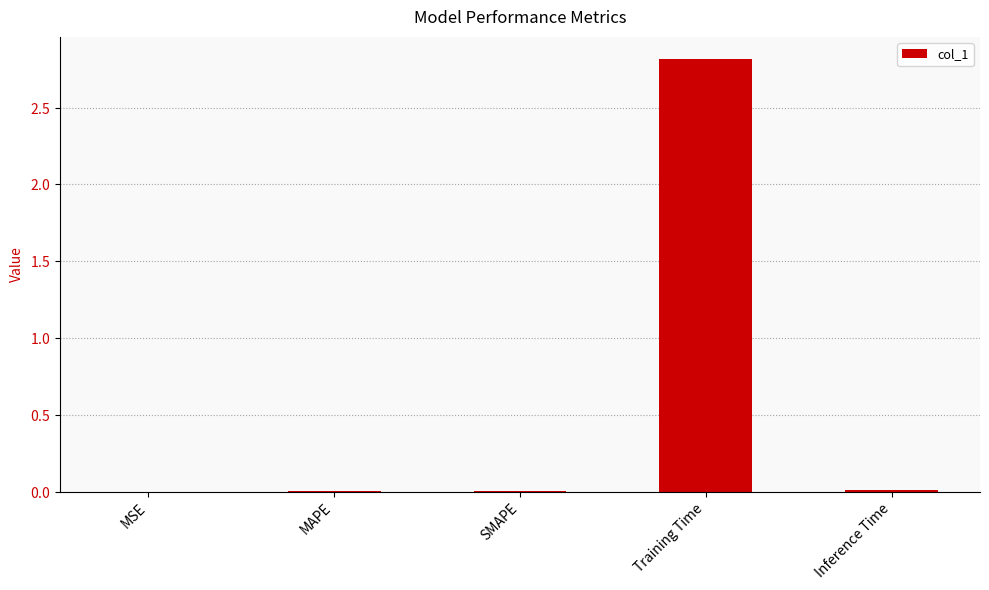

Rank the categories by value from lowest to highest.

MSE, SMAPE, MAPE, Inference Time, Training Time